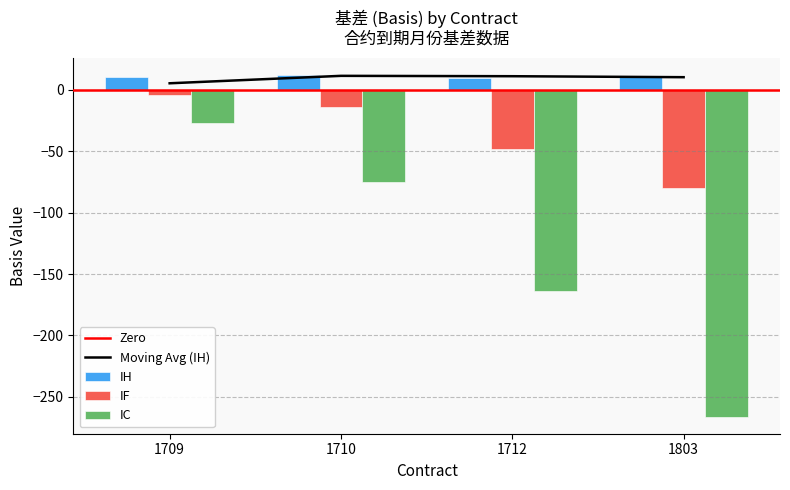

The IH series shows 20.9 at 1710. True or false?

False